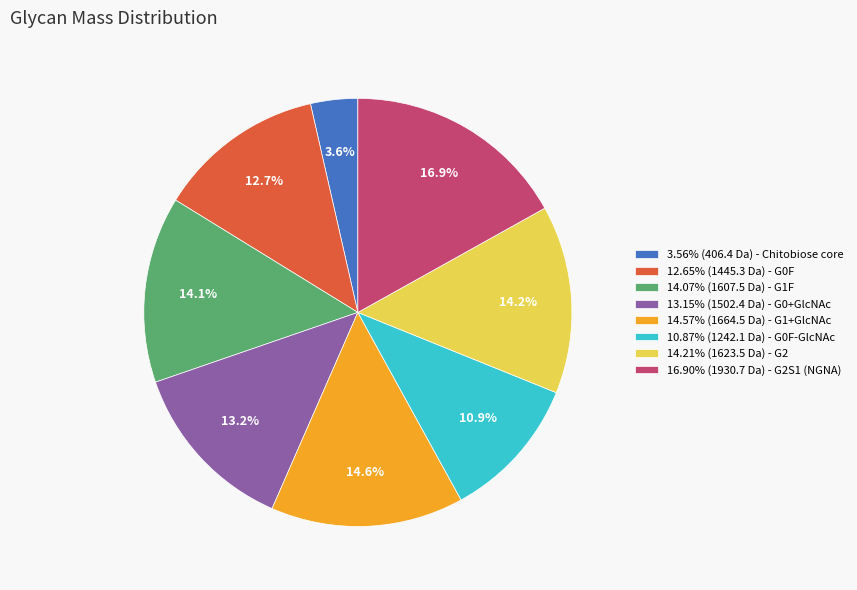

Does any single category account for the majority?

No